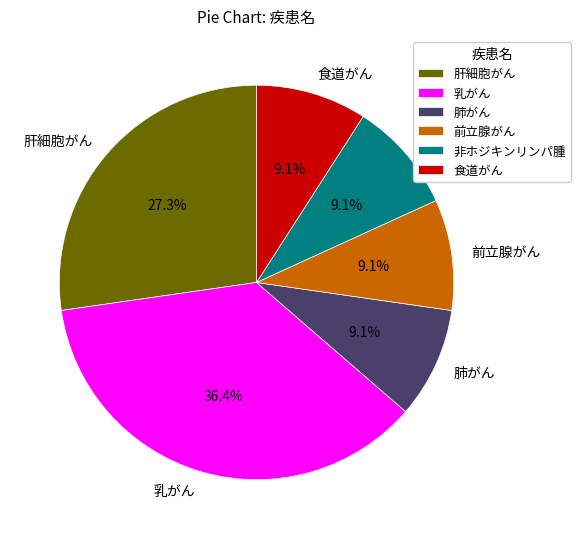

Is there a majority slice in this chart?

No